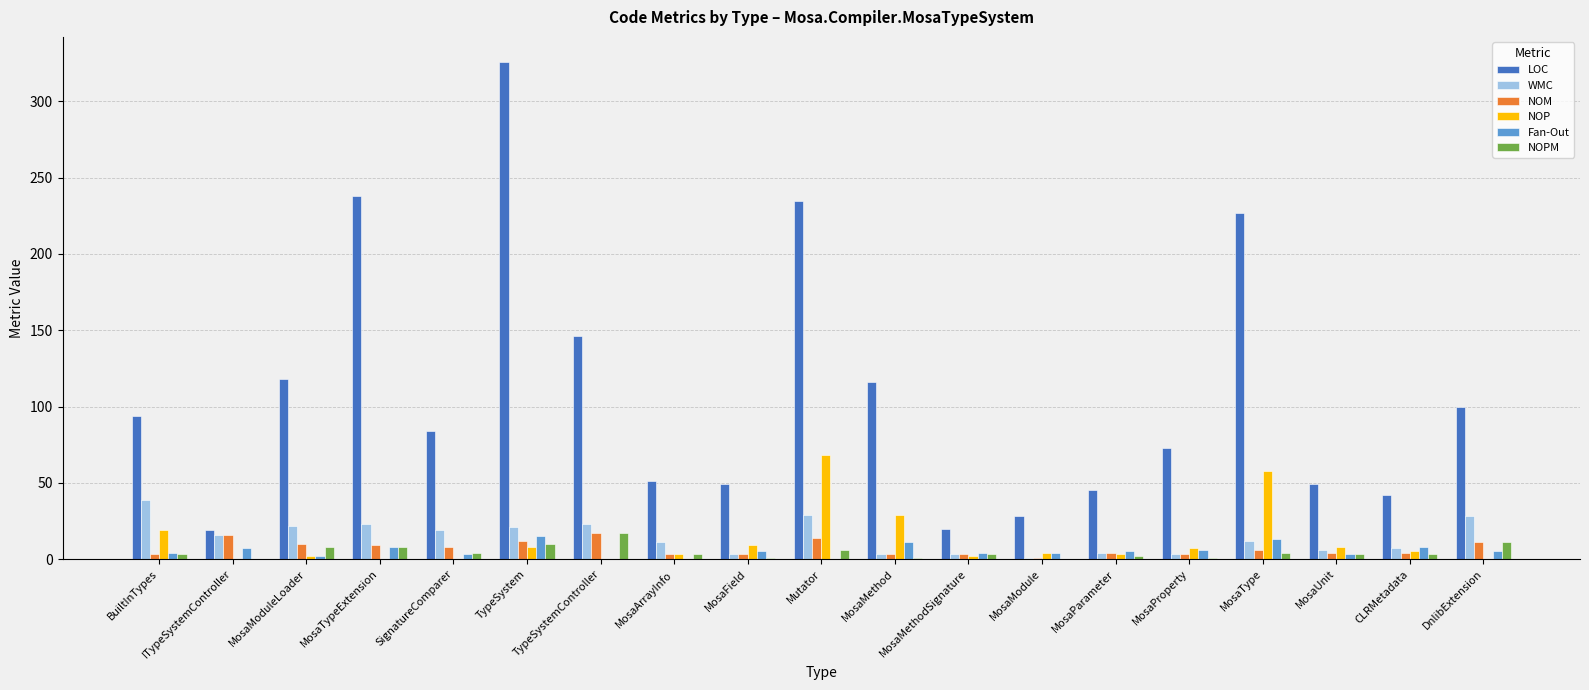

What is the spread (max minus min) of values at MosaTypeExtension?

238